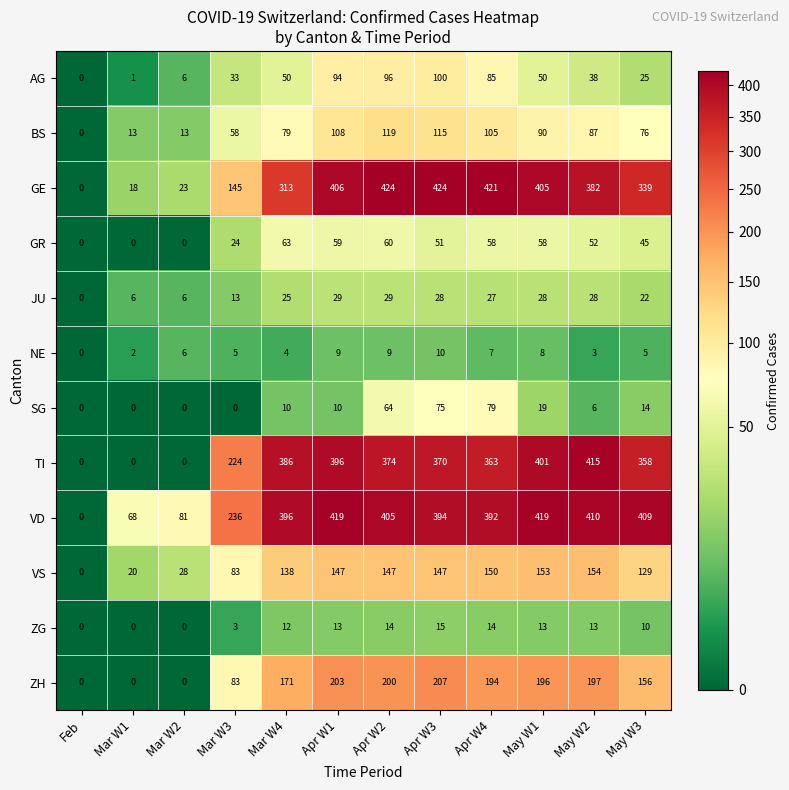

At May W1, list the series in order from smallest to largest.

NE, ZG, SG, JU, AG, GR, BS, VS, ZH, TI, GE, VD